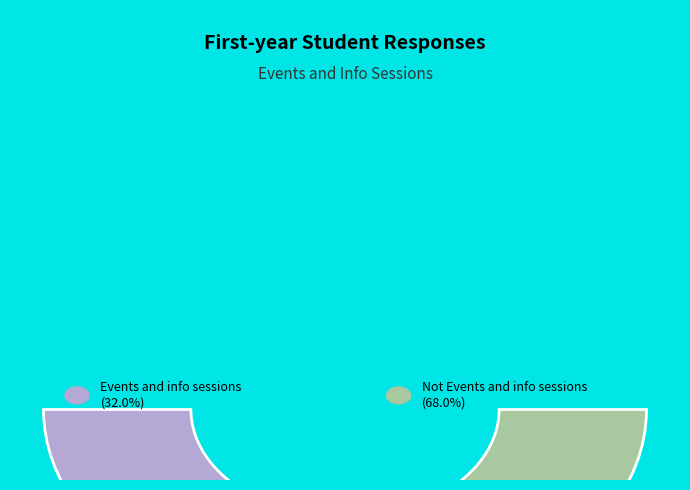

What is the total percentage of Events and info sessions and Not Events and info sessions?

100.0%